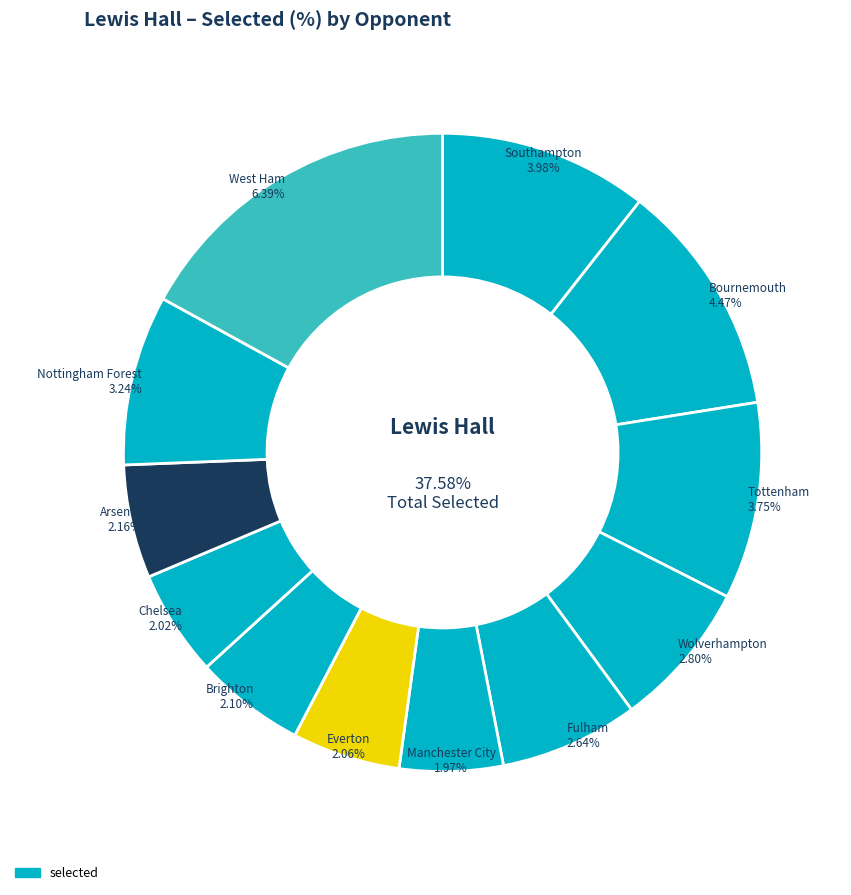

To the nearest percent, what portion does Manchester City represent?

5%